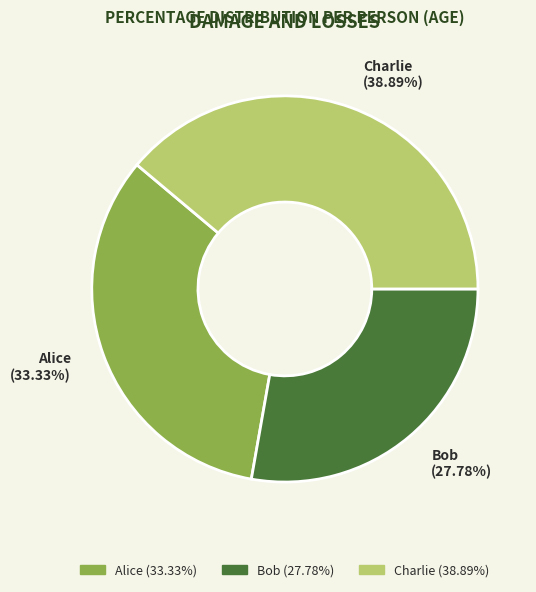

What percentage is the Bob slice, to the nearest percent?

28%